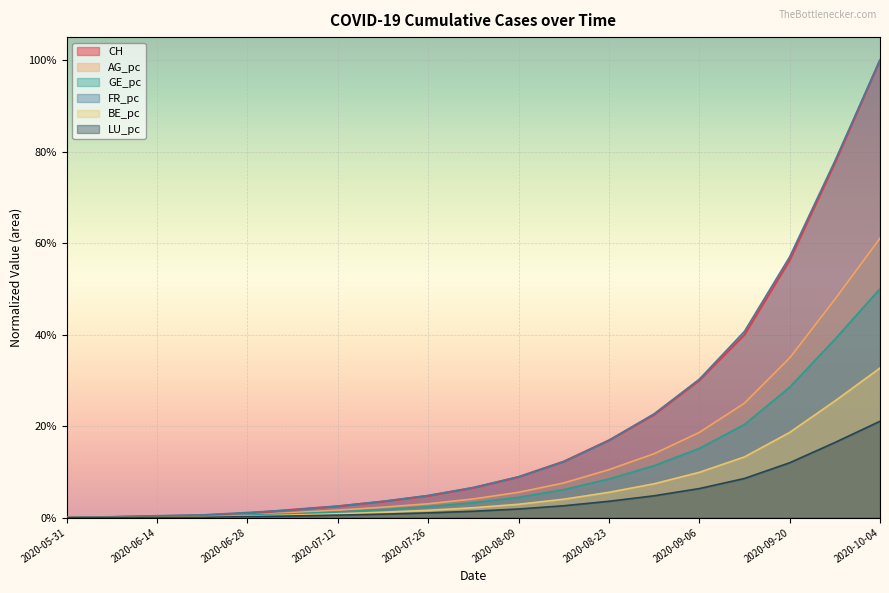

What is the maximum value for AG_pc?

0.6